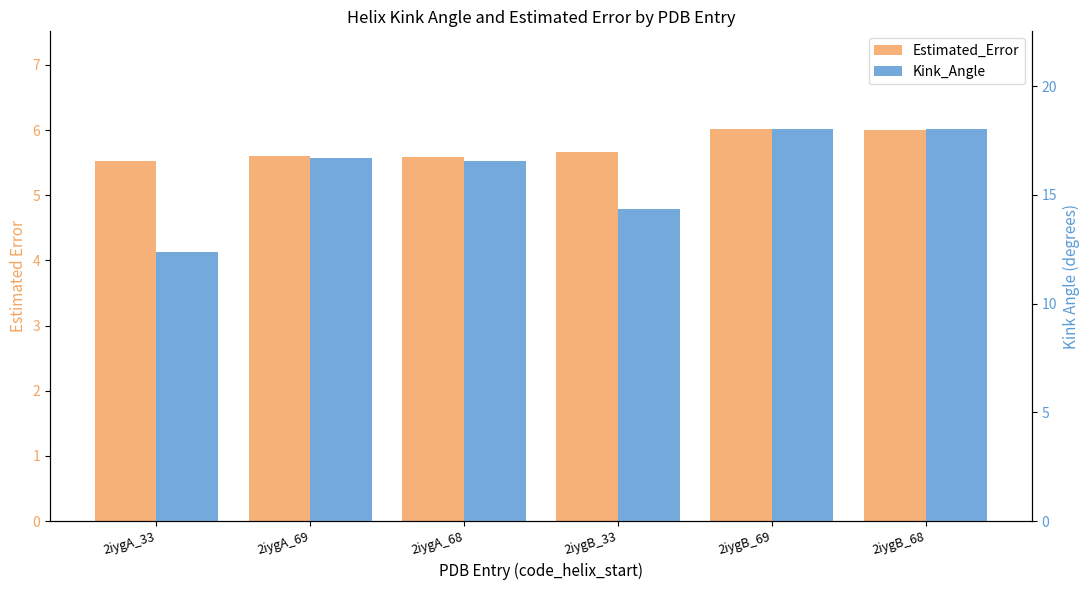

What is the label of the 5th bar from the left?

2iygB_69